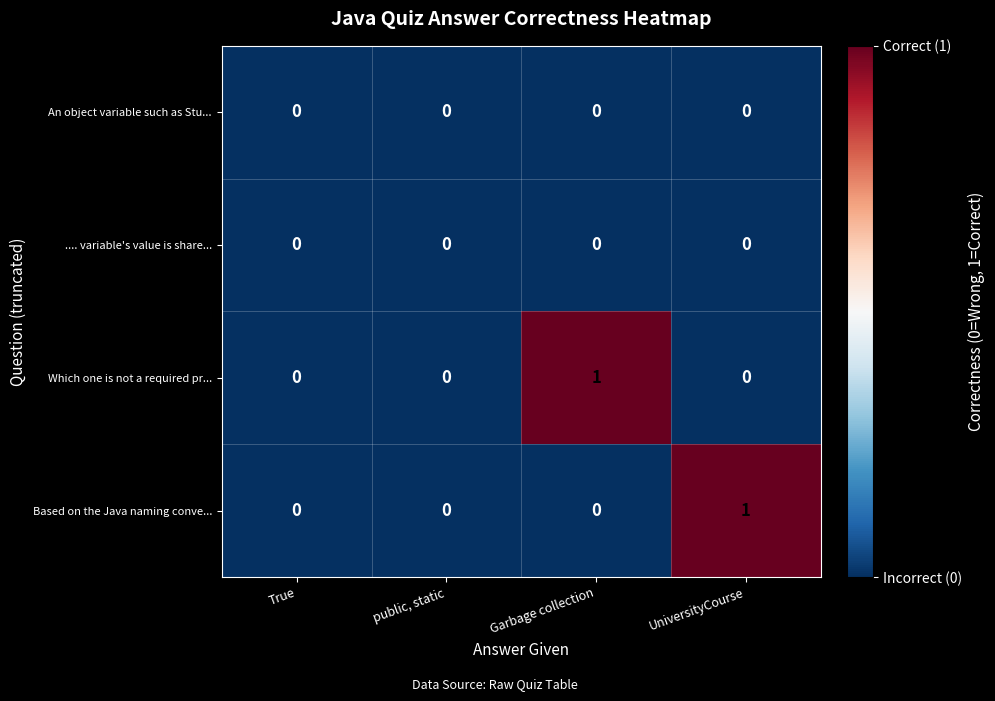

Is the value of Based on the Java naming conve... at public, static greater than the value of Which one is not a required pr... at Garbage collection?

No